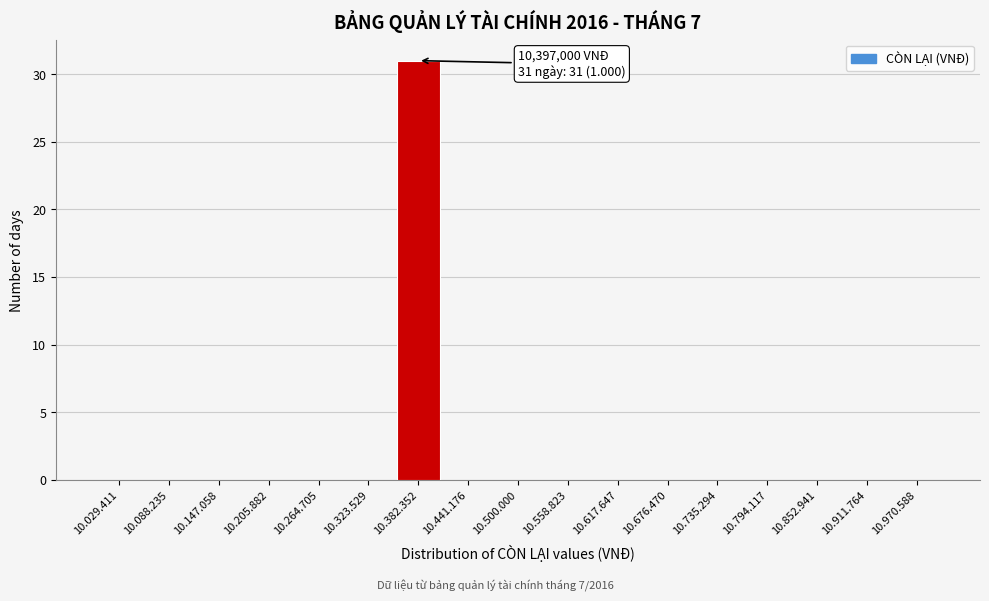

Reading left to right, what are all the values shown in this chart?

10.029.411=0	10.088.235=0	10.147.058=0	10.205.882=0	10.264.705=0	10.323.529=0	10.382.352=31	10.441.176=0	10.500.000=0	10.558.823=0	10.617.647=0	10.676.470=0	10.735.294=0	10.794.117=0	10.852.941=0	10.911.764=0	10.970.588=0